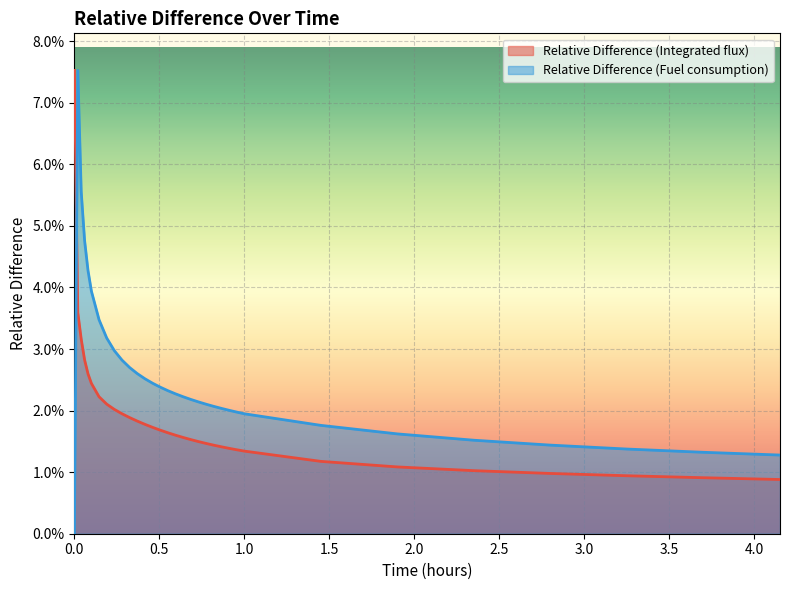

Reading left to right, what are all the values shown in this chart?

Relative Difference (Integrated flux): 0.0=0.1	0.02=0.0	0.04=0.0	0.06=0.0	0.08=0.0	0.1=0.0	0.145=0.0	0.19=0.0	0.235=0.0	0.28=0.0	0.325=0.0	0.37=0.0	0.415=0.0	0.46=0.0	0.505=0.0	0.55=0.0	0.595=0.0	0.64=0.0	0.685=0.0	0.73=0.0	0.775=0.0	0.82=0.0	0.865=0.0	0.91=0.0	0.955=0.0	1.0=0.0	1.45=0.0	1.9=0.0	2.35=0.0	2.8=0.0	3.25=0.0	3.7=0.0	4.15=0.0
Relative Difference (Fuel consumption): 0.0=0.0	0.02=0.1	0.04=0.1	0.06=0.0	0.08=0.0	0.1=0.0	0.145=0.0	0.19=0.0	0.235=0.0	0.28=0.0	0.325=0.0	0.37=0.0	0.415=0.0	0.46=0.0	0.505=0.0	0.55=0.0	0.595=0.0	0.64=0.0	0.685=0.0	0.73=0.0	0.775=0.0	0.82=0.0	0.865=0.0	0.91=0.0	0.955=0.0	1.0=0.0	1.45=0.0	1.9=0.0	2.35=0.0	2.8=0.0	3.25=0.0	3.7=0.0	4.15=0.0